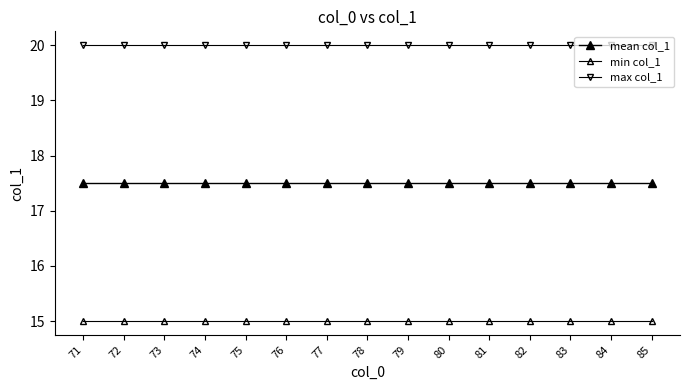

What is the sum of all mean col_1 values?

262.5